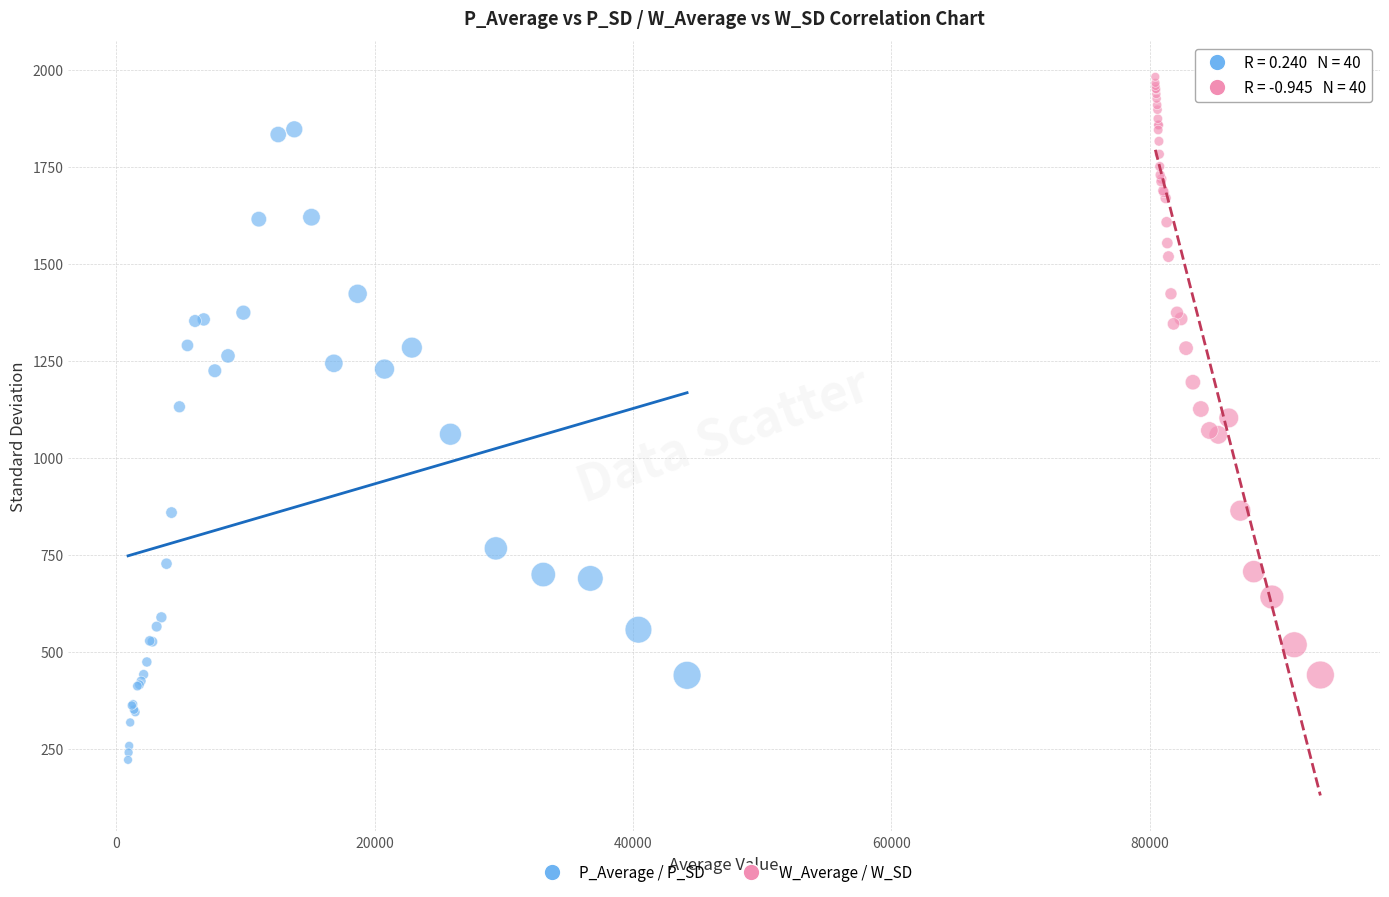

Which series reaches the minimum Y coordinate?

P_Average / P_SD